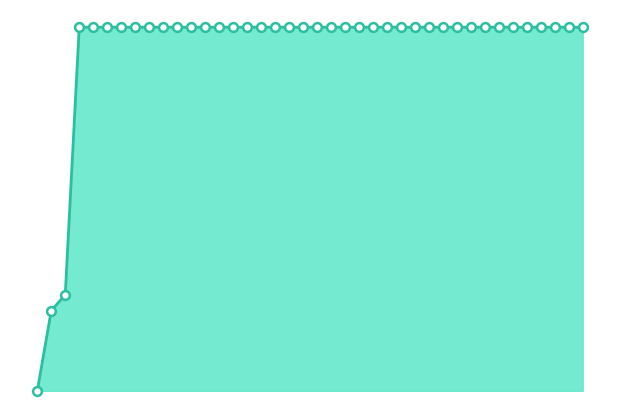

Does the chart have visible grid lines?

No